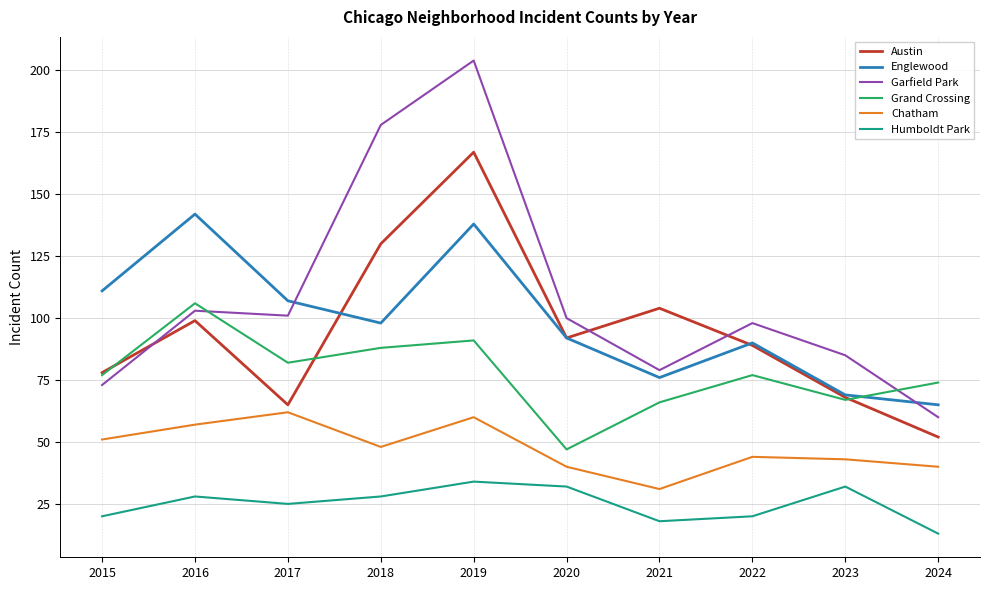

True or false: Austin has more than 1 interior local peaks.

True